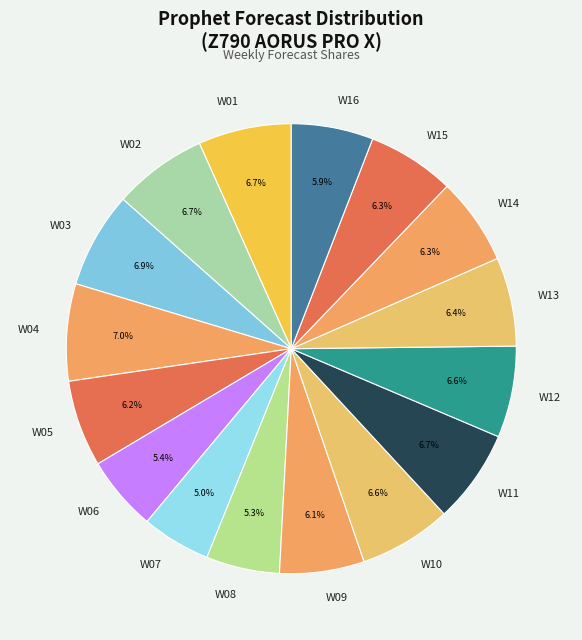

The W01 slice represents 16% of the pie. True or false?

False